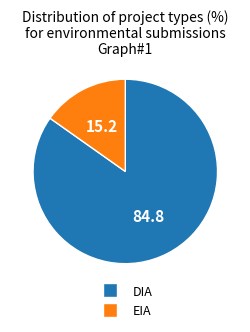

Is there any slice that represents more than half of the pie?

Yes